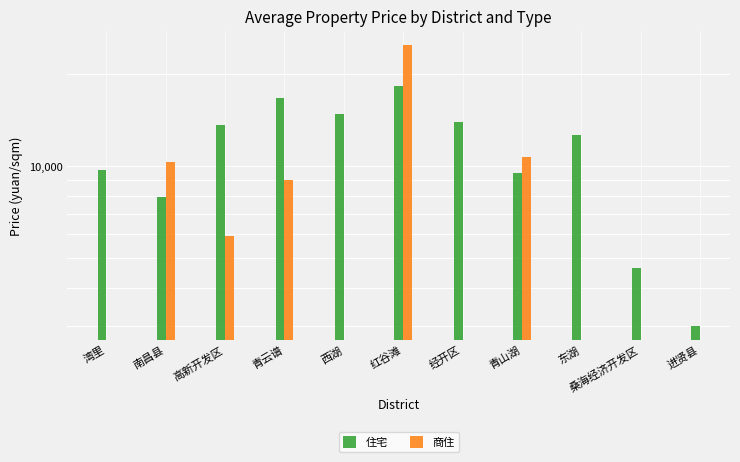

What is the label of the 3rd bar from the right?

东湖